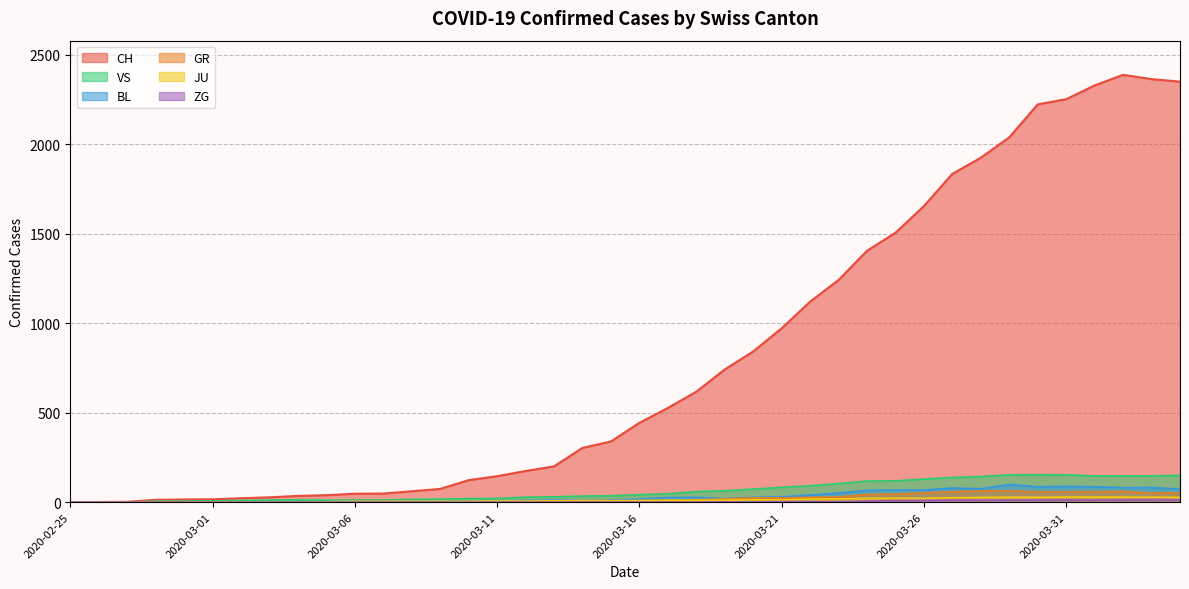

What is the label of the 30th point from the left?

2020-03-25